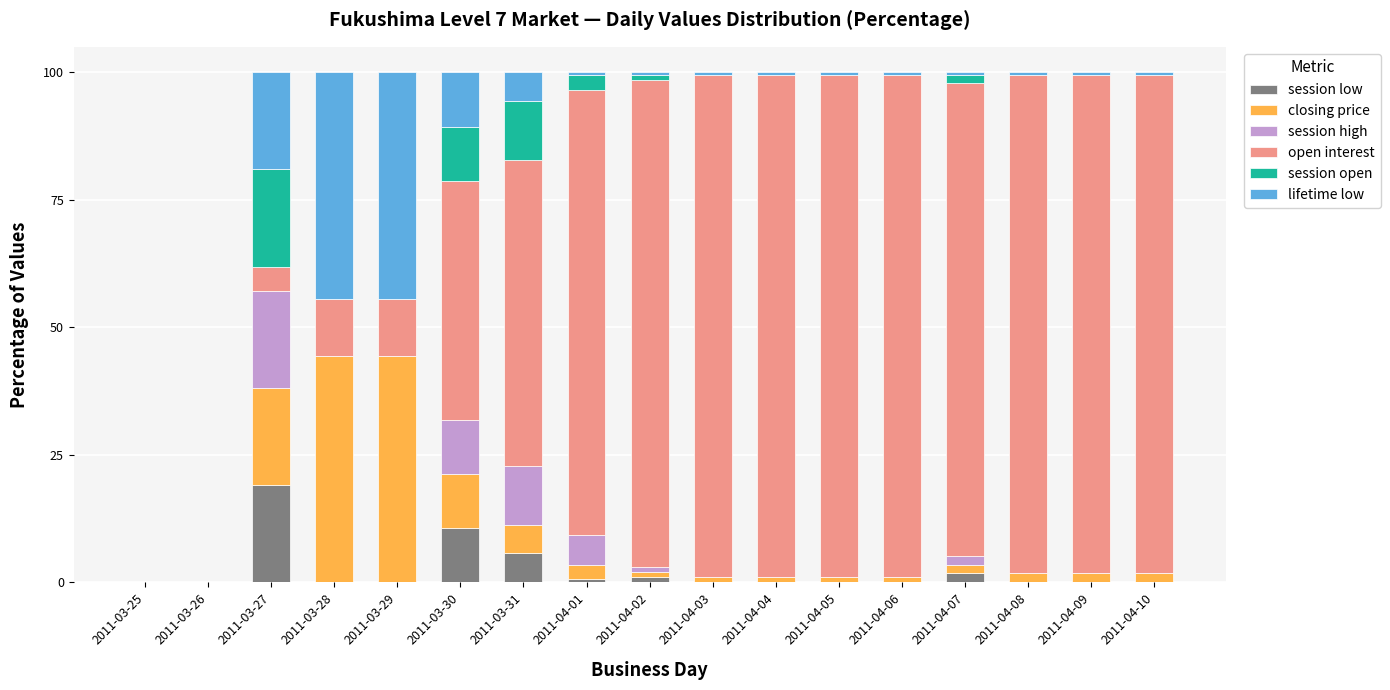

What is the maximum value for session low?

19.0